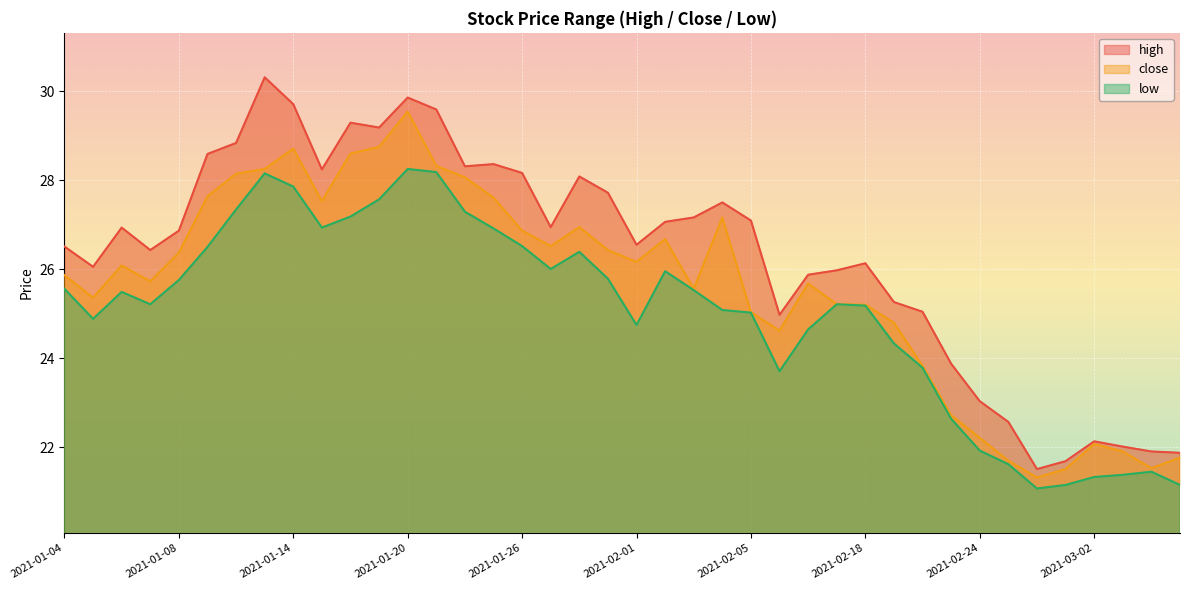

Which series changed the most between 2021-01-21 and 2021-02-05?

close